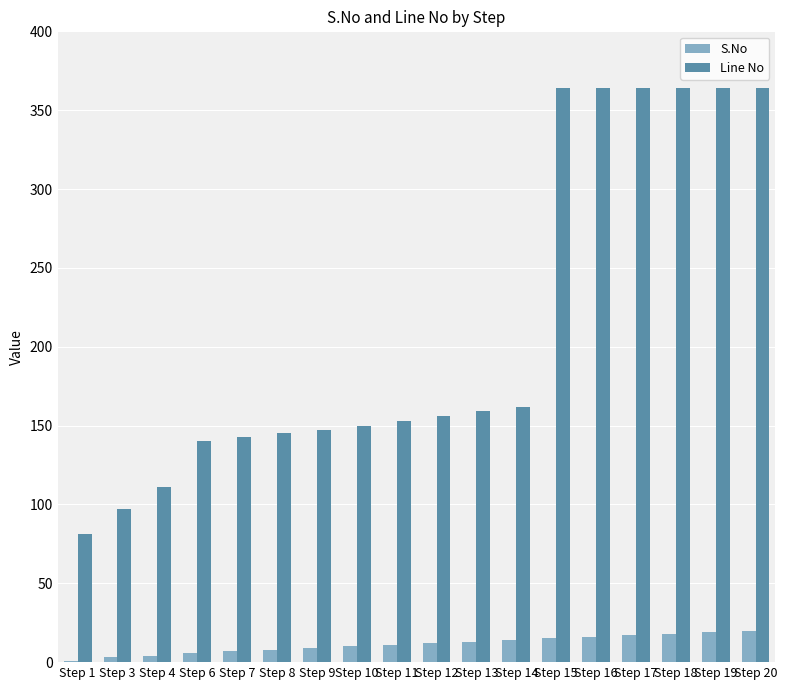

The value of Line No at Step 7 is 143. True or false?

True